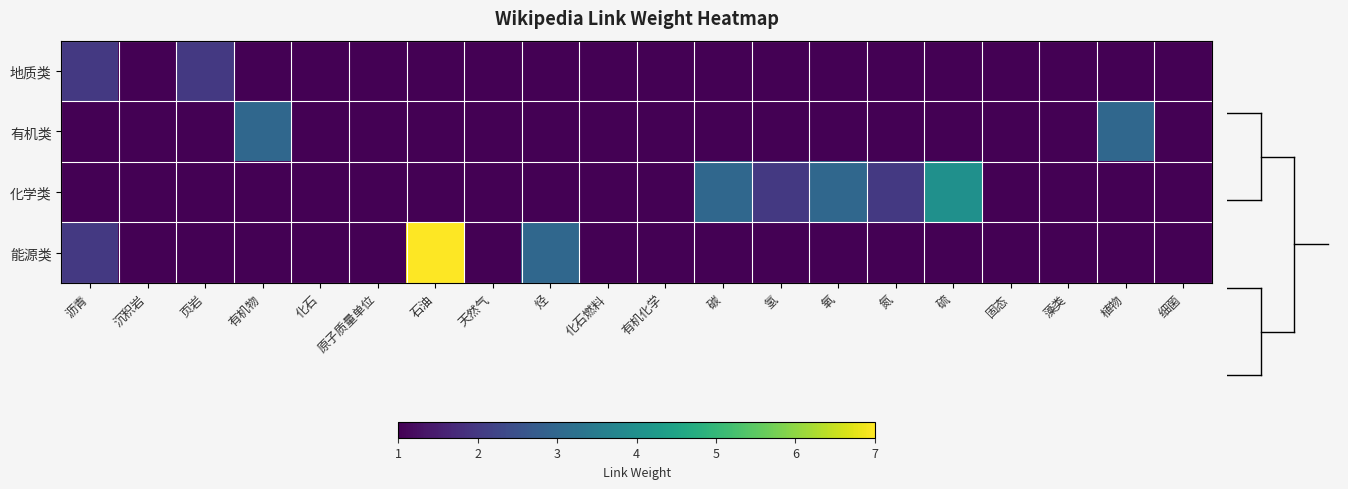

Which category has the lowest value across all series?

有机物